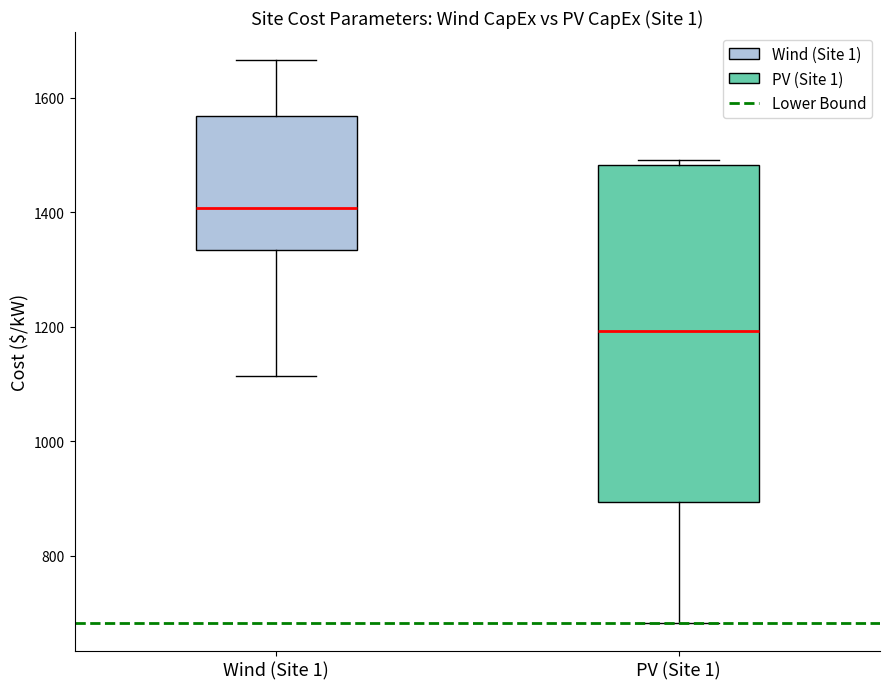

Where does the upper whisker of the box for Wind (Site 1) end on the y-axis? The values are not printed on the chart, so give them approximately, as read against the axis.

1660